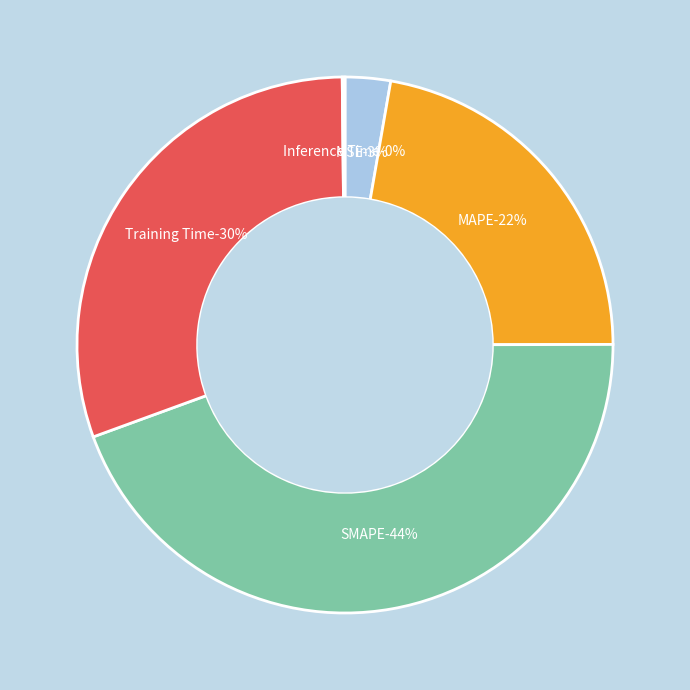

Rank the categories by value from highest to lowest.

SMAPE, Training Time, MAPE, MSE, Inference Time